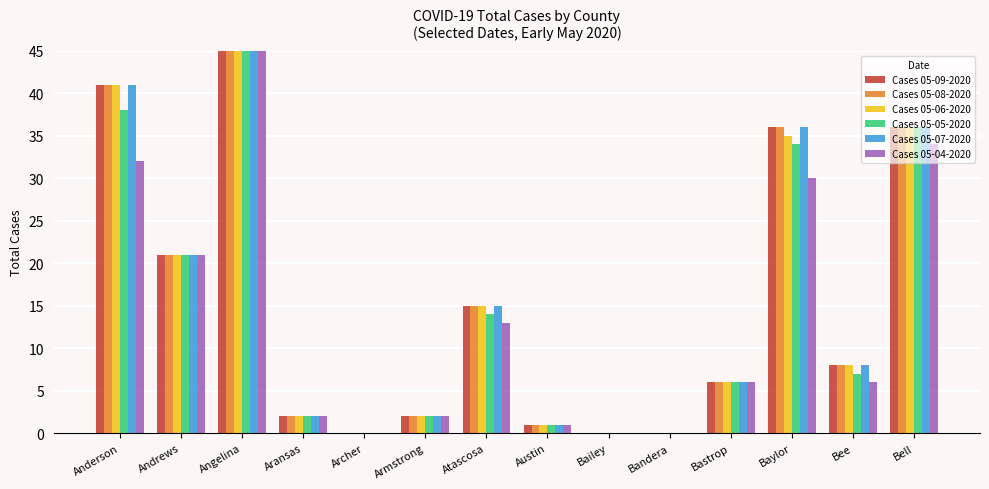

What are all the series names shown in the legend?

Cases 05-09-2020, Cases 05-08-2020, Cases 05-06-2020, Cases 05-05-2020, Cases 05-07-2020, Cases 05-04-2020